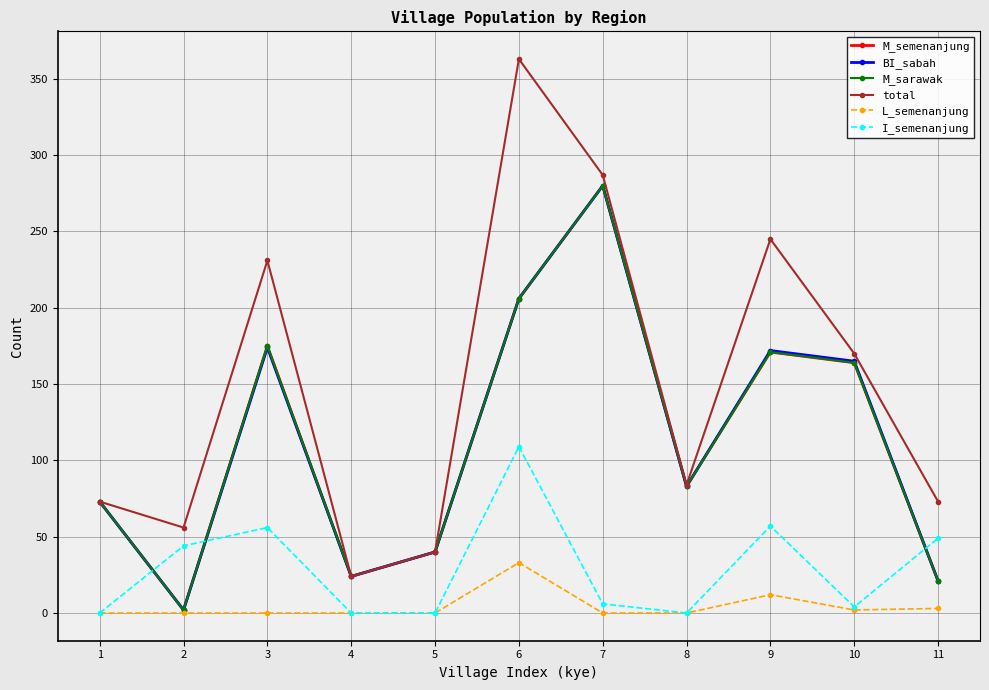

Does the chart have visible grid lines?

Yes